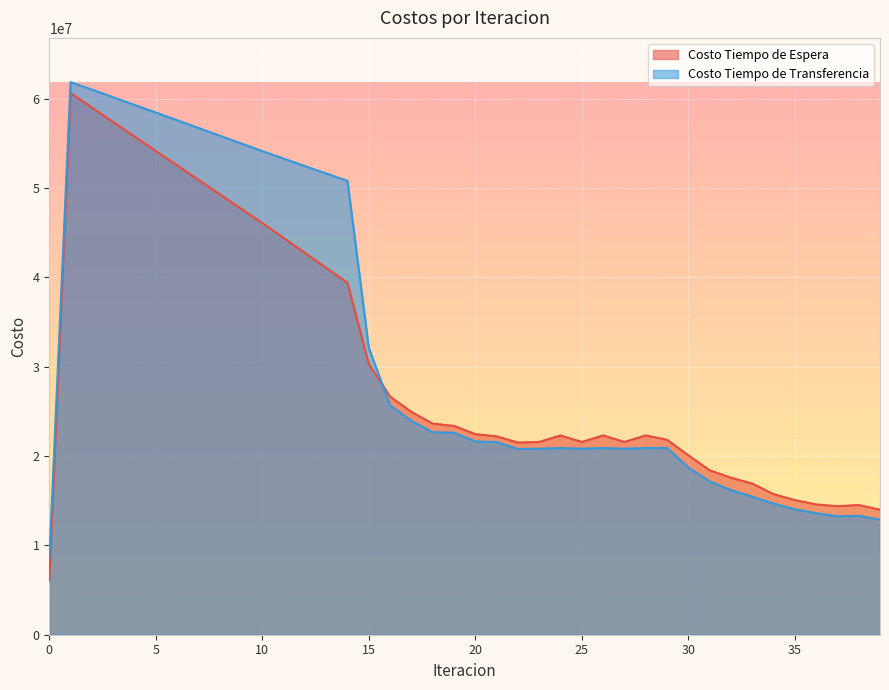

What is the average value of the Costo Tiempo de Transferencia series?

32079343.9